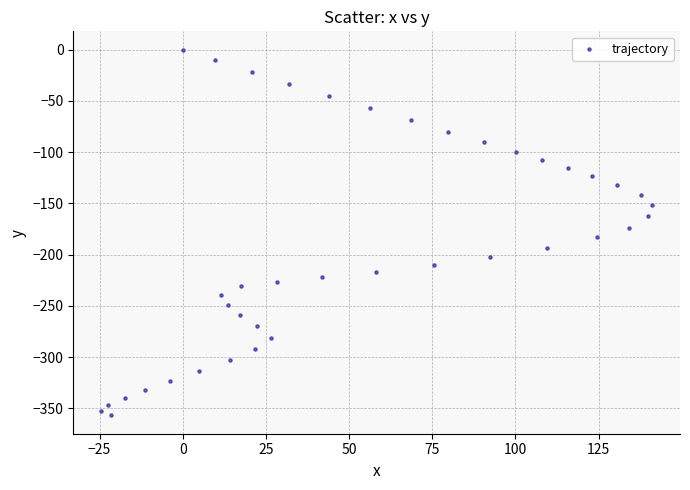

What is the range of X values (max minus min)?

165.8